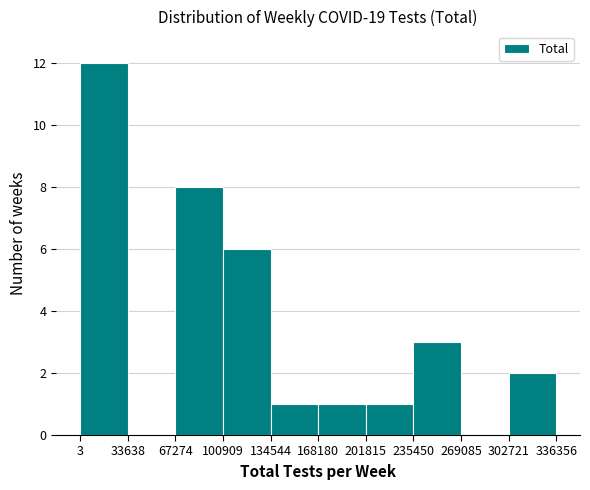

Reading left to right, transcribe this chart: for each bar, give the range it covers on the x-axis and its height. The values are not printed on the chart, so give them approximately, as read against the axis.

3 to 33638: 12
33638 to 67274: 0
67274 to 100909: 8
100909 to 134544: 6
134544 to 168180: 1
168180 to 201815: 1
201815 to 235450: 1
235450 to 269085: 3
269085 to 302721: 0
302721 to 336356: 2